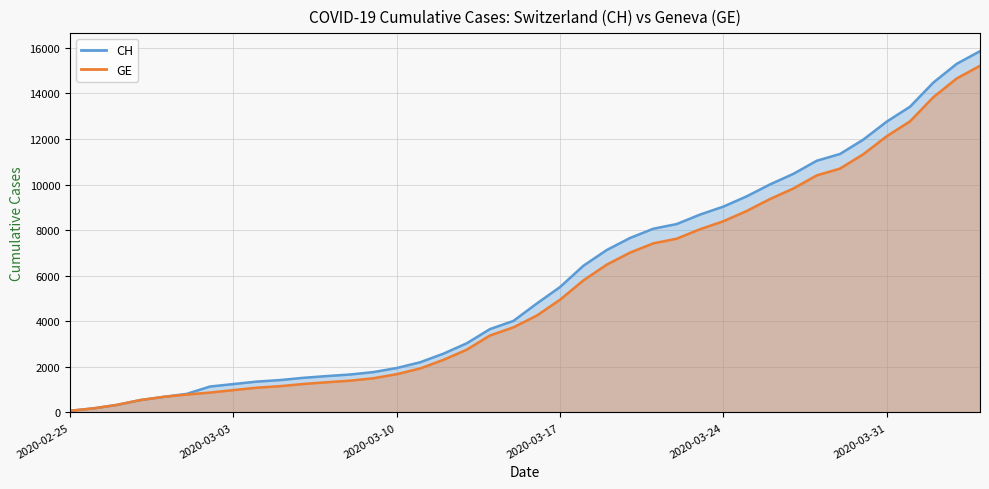

What is the maximum value shown in the chart?

15850